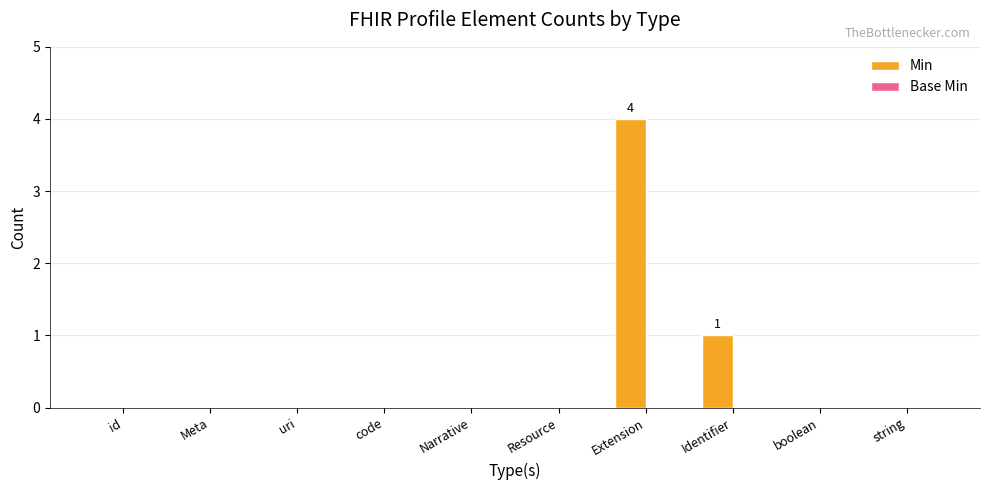

Reading right to left, transcribe all the data shown in this chart.

string=0	boolean=0	Identifier=1	Extension=4	Resource=0	Narrative=0	code=0	uri=0	Meta=0	id=0